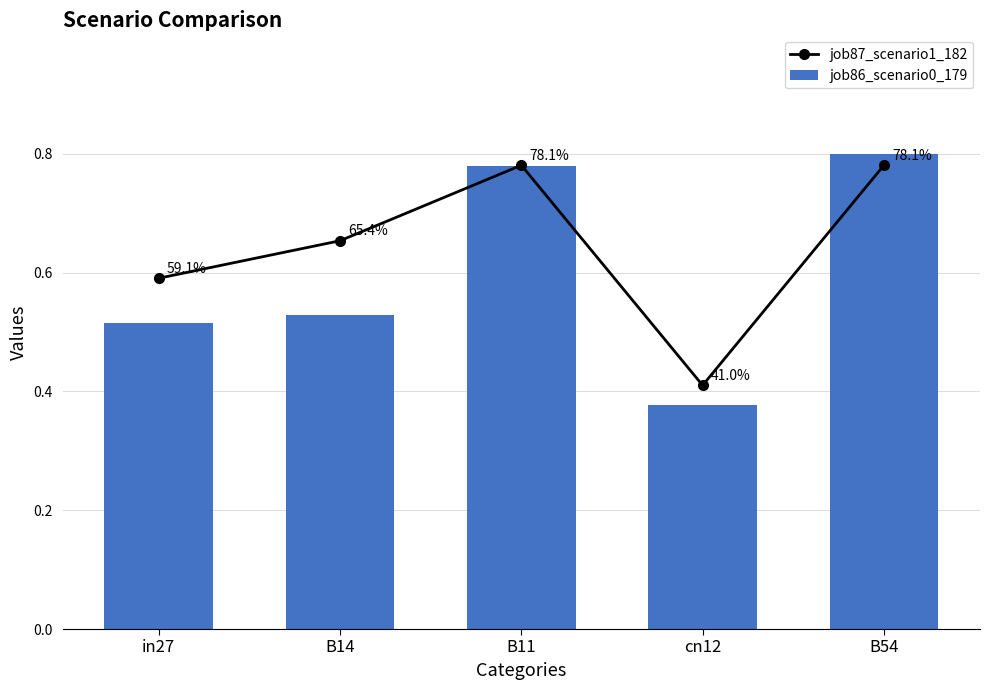

At which label does job86_scenario0_179 reach its peak?

B54